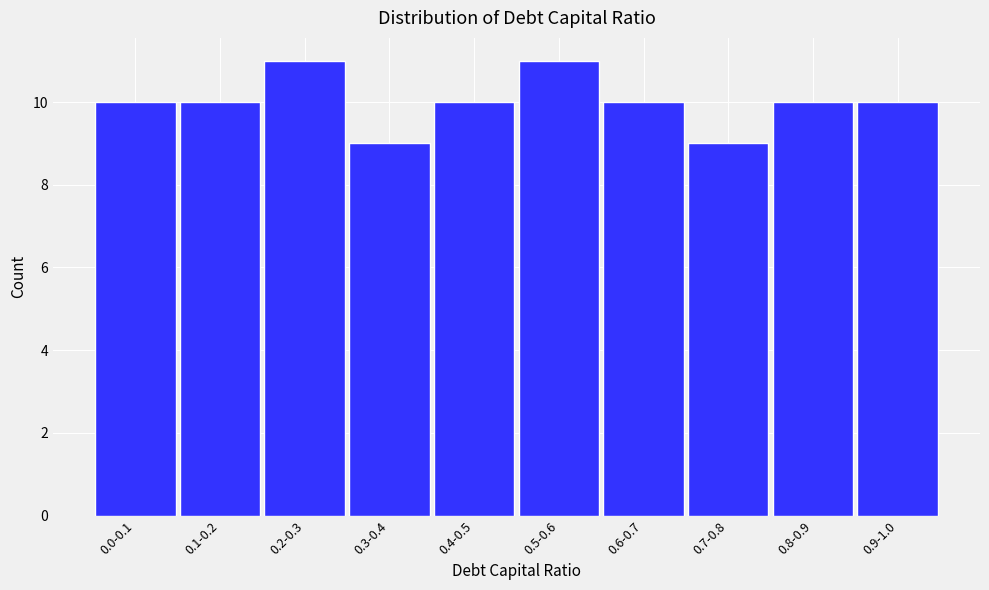

Reading right to left, list all the values displayed in this chart.

10	10	9	10	11	10	9	11	10	10